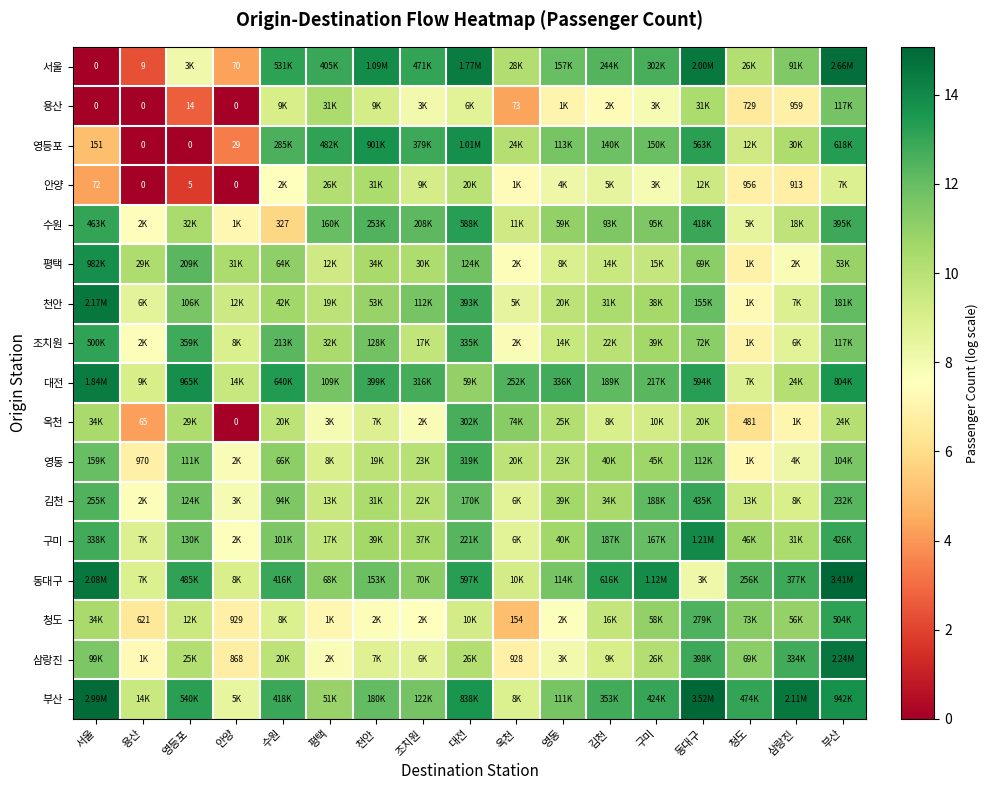

At which label does 서울 first exceed 12?

수원